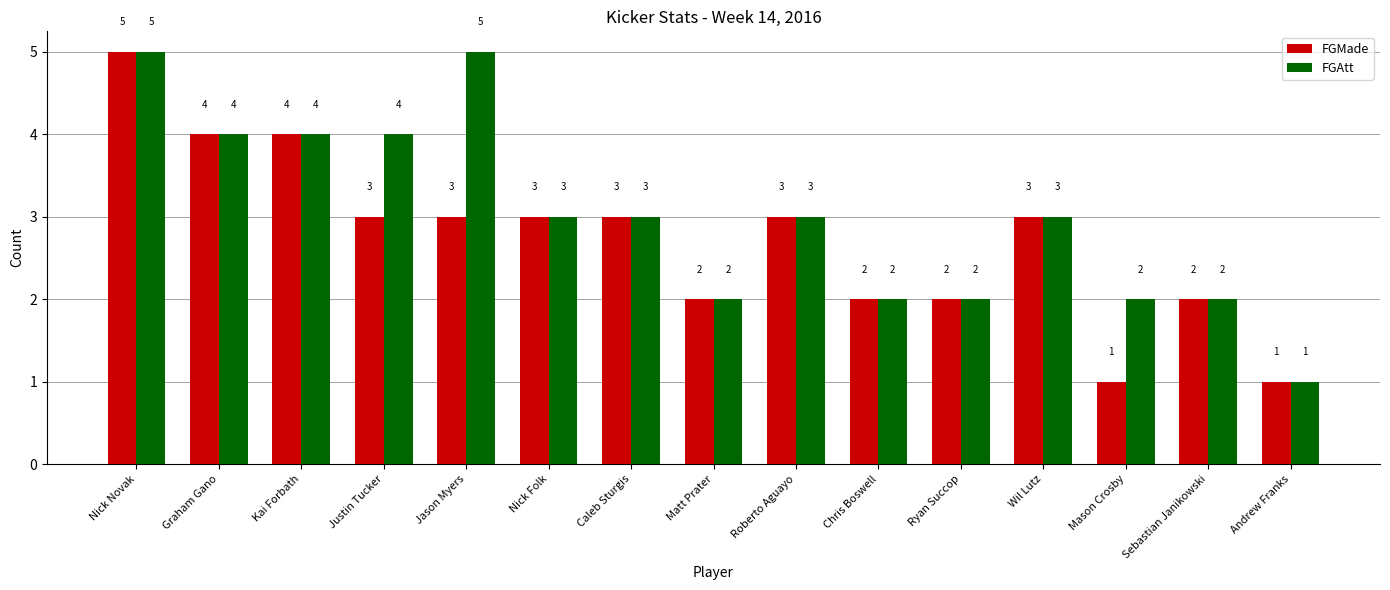

Reading left to right, list all the values displayed in this chart.

FGMade: 5	4	4	3	3	3	3	2	3	2	2	3	1	2	1
FGAtt: 5	4	4	4	5	3	3	2	3	2	2	3	2	2	1